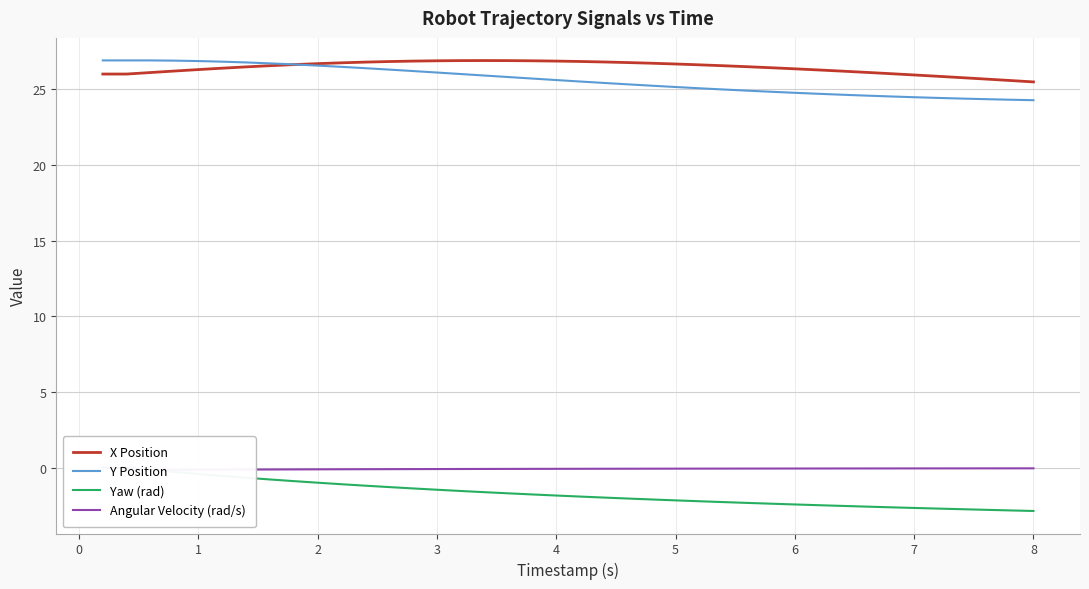

How many series are shown in this chart?

4